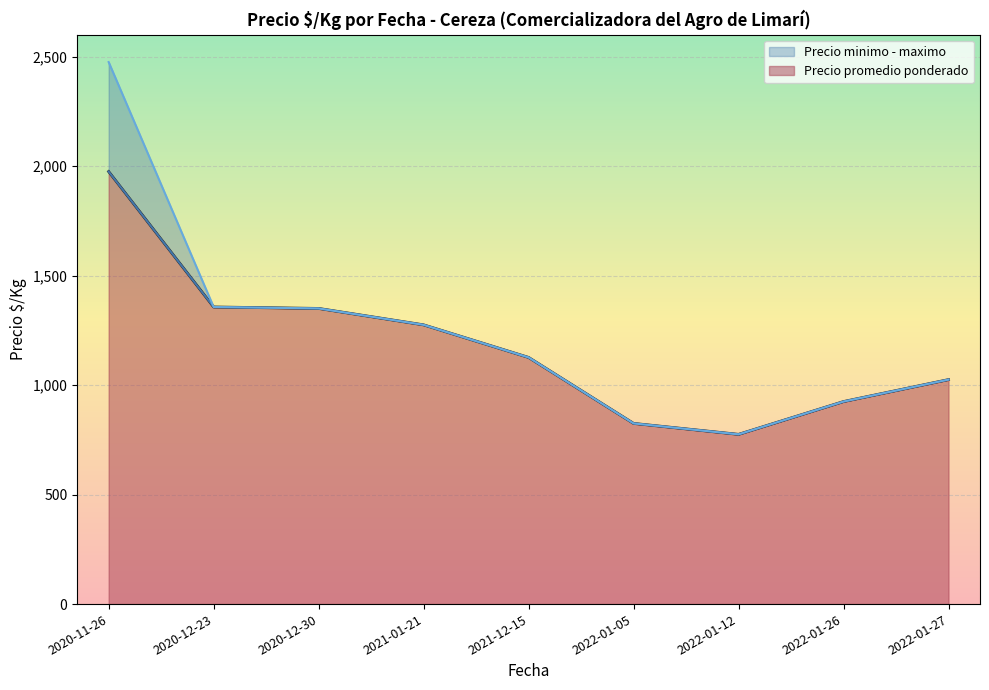

What is the difference between the Precio promedio ponderado values at 2022-01-12 and 2021-12-15?

351.3